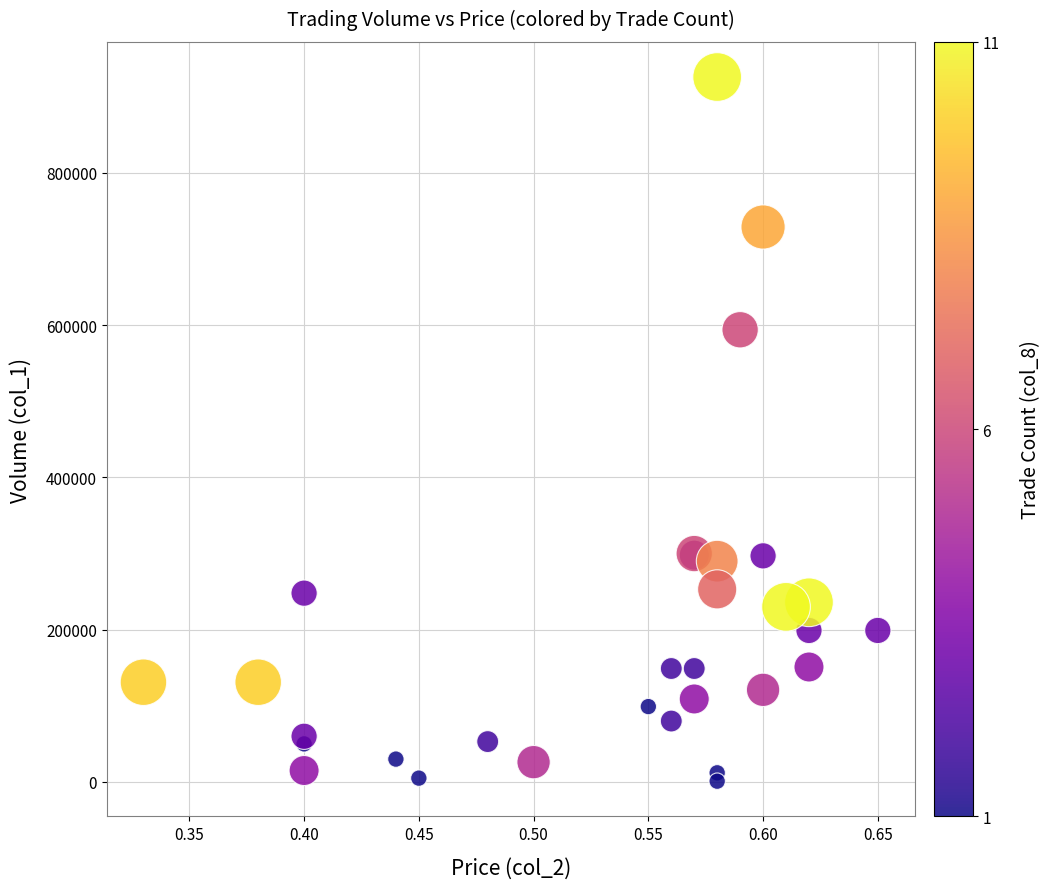

What Y value in the scatter plot is closest to 463500?

594000